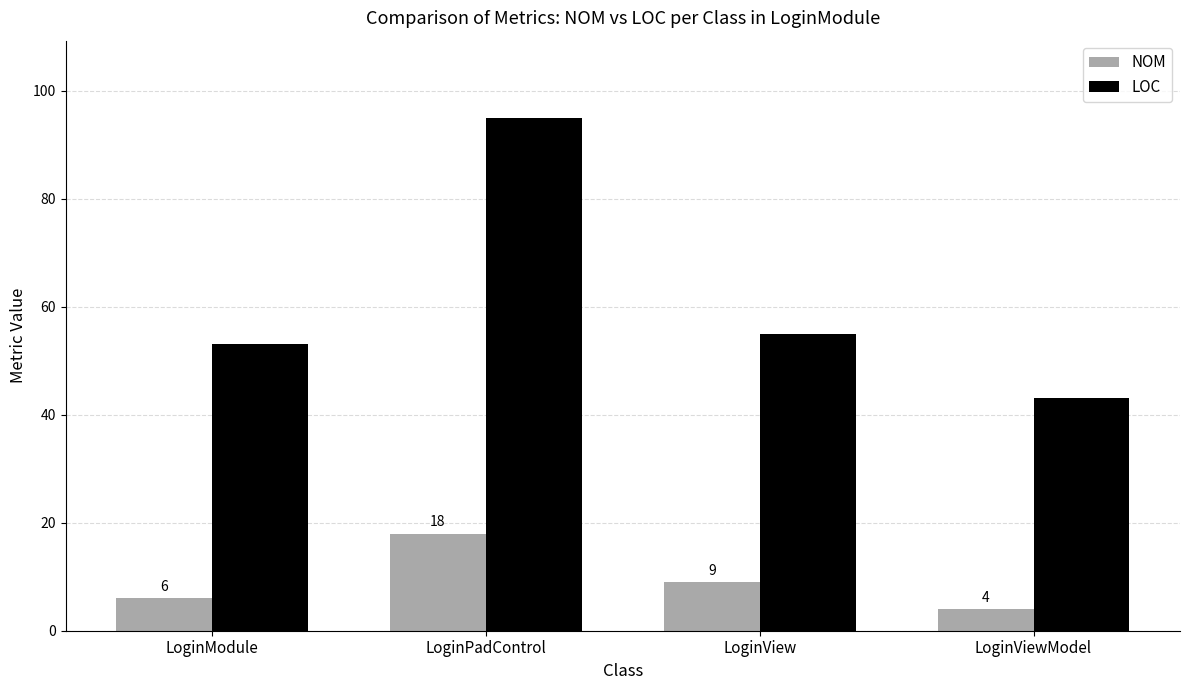

What is the sum of all NOM values?

37